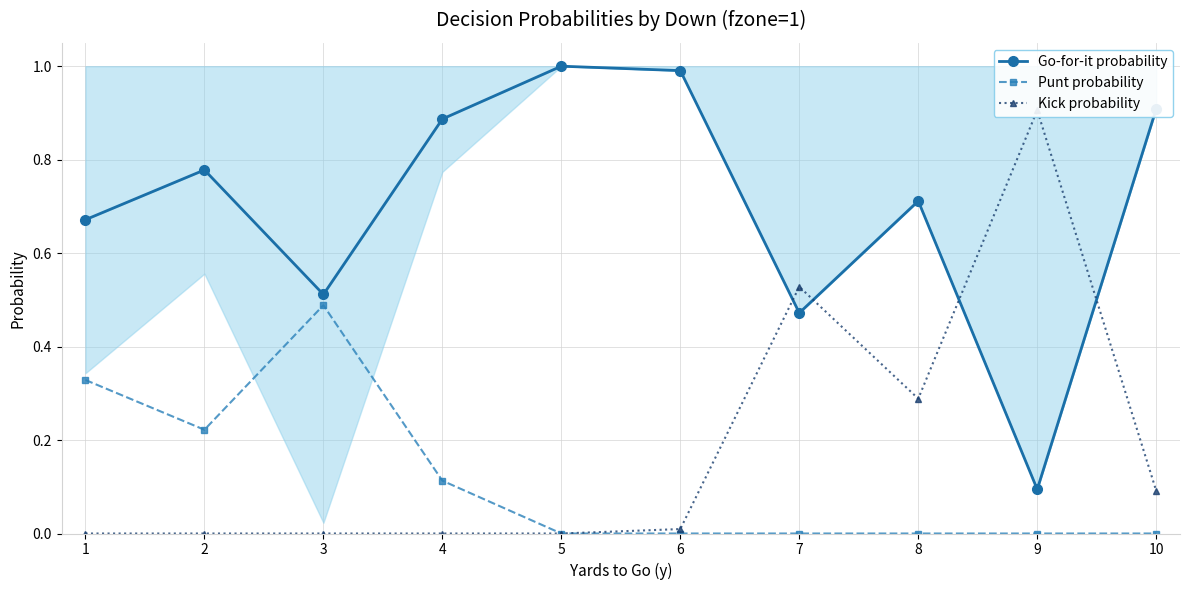

What is the difference between the second highest and minimum values in the Punt probability series?

0.3